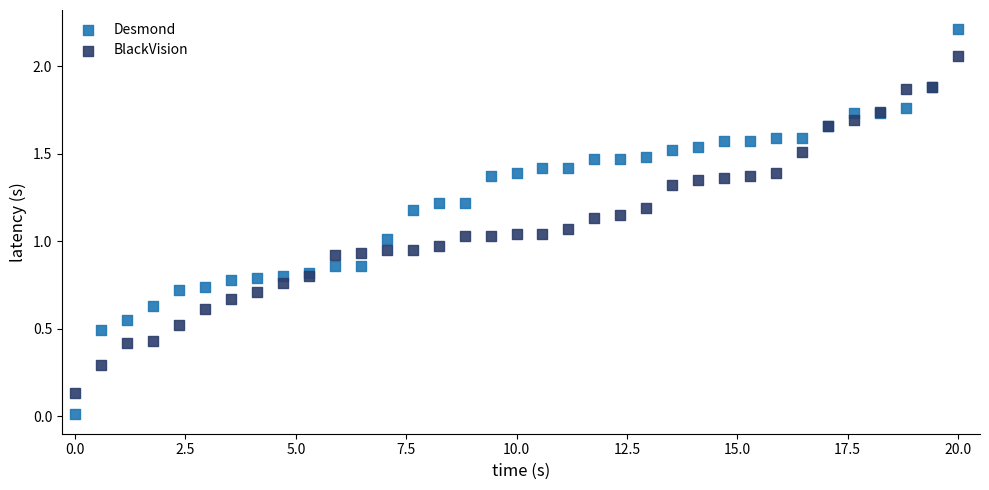

Which series reaches the maximum Y coordinate?

Desmond